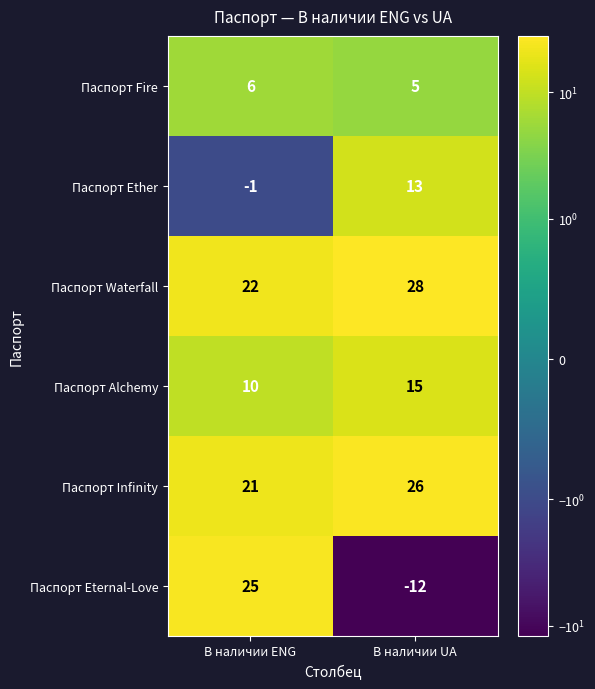

Which series has the largest total across all categories?

Паспорт Waterfall